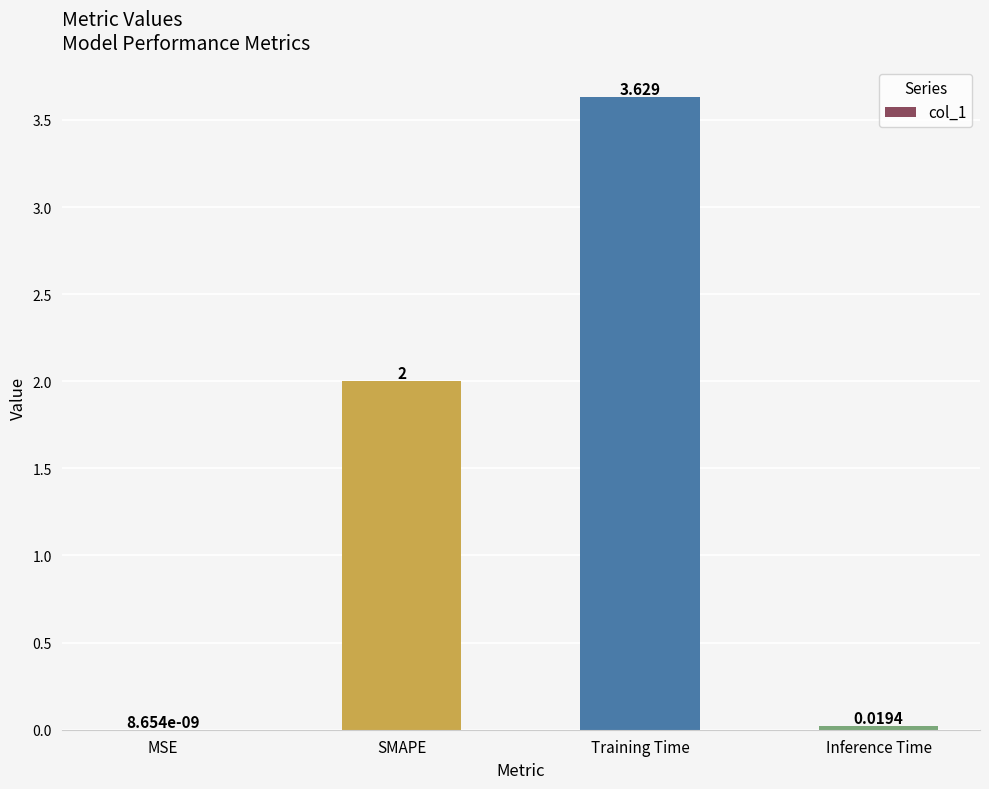

How many categories are shown in the chart?

4